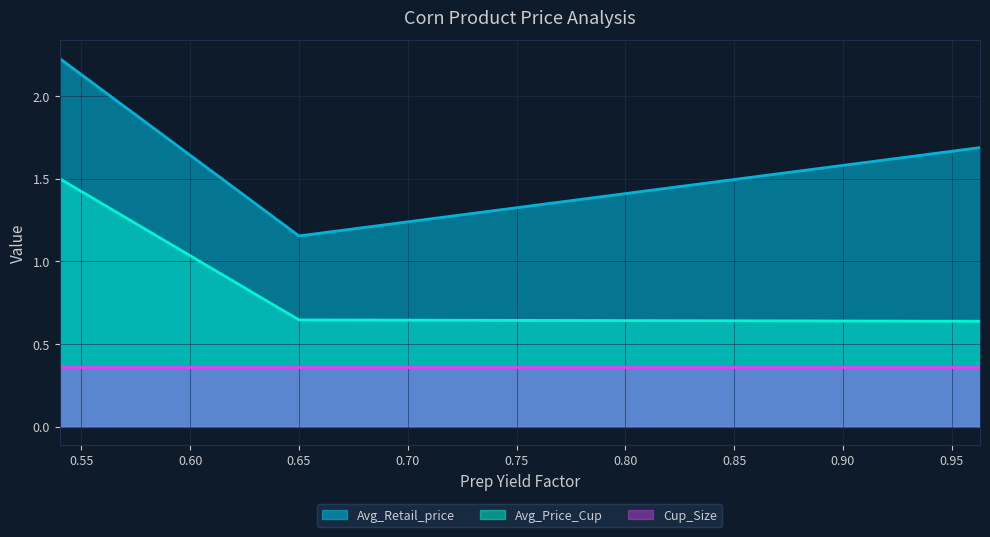

Which series has the widest spread of values?

Avg_Retail_price